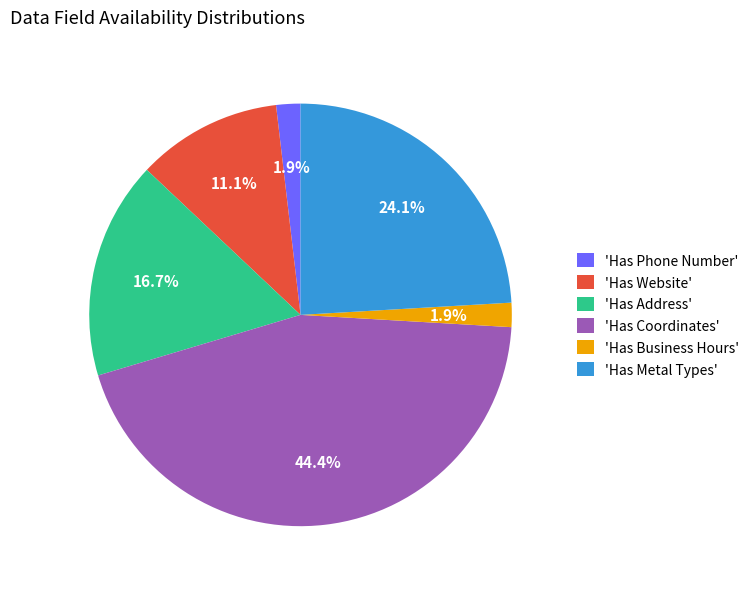

Which has a higher value, 'Has Address' or 'Has Metal Types'?

'Has Metal Types'